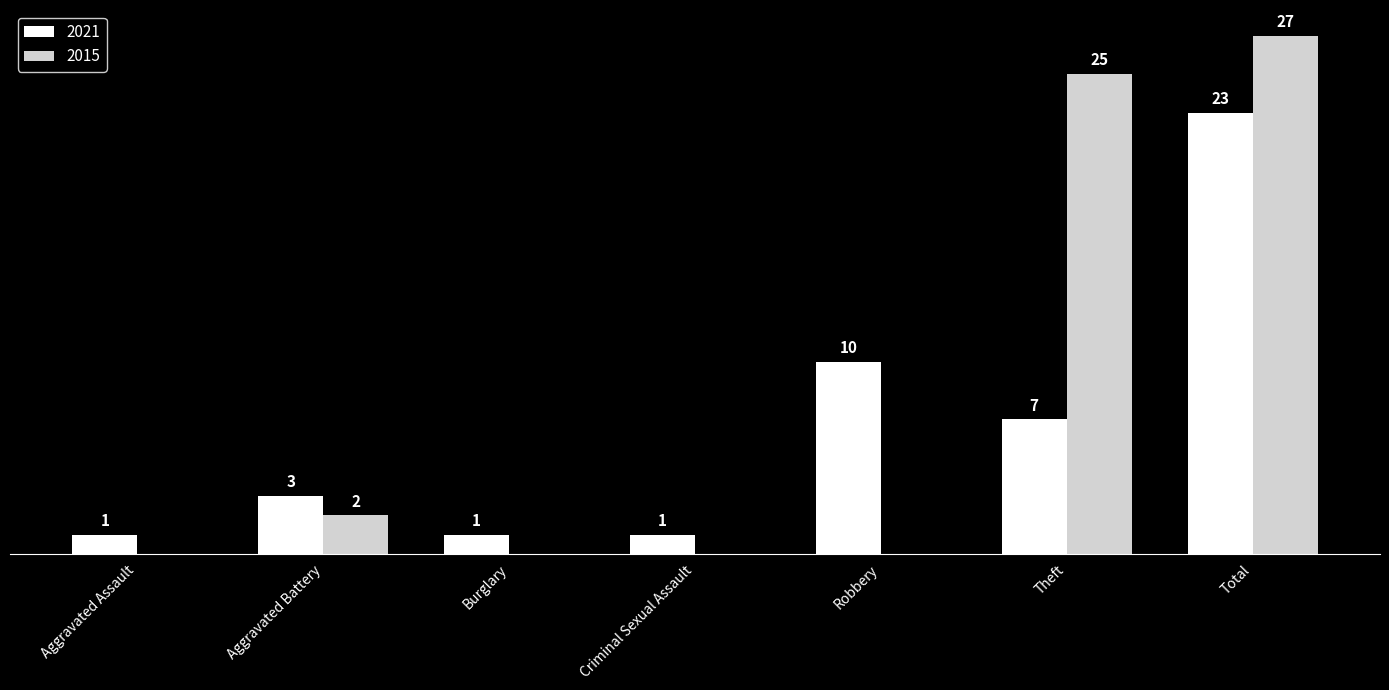

At which label is 2021 closest to 12?

Robbery